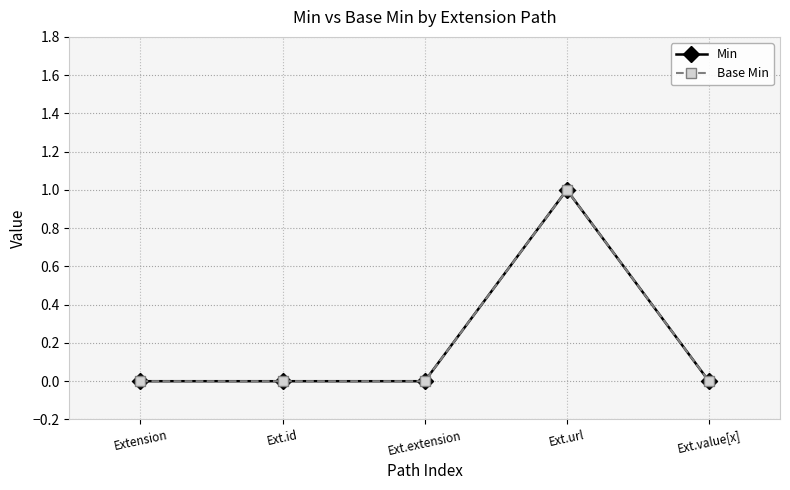

How many lines are shown in the chart?

2